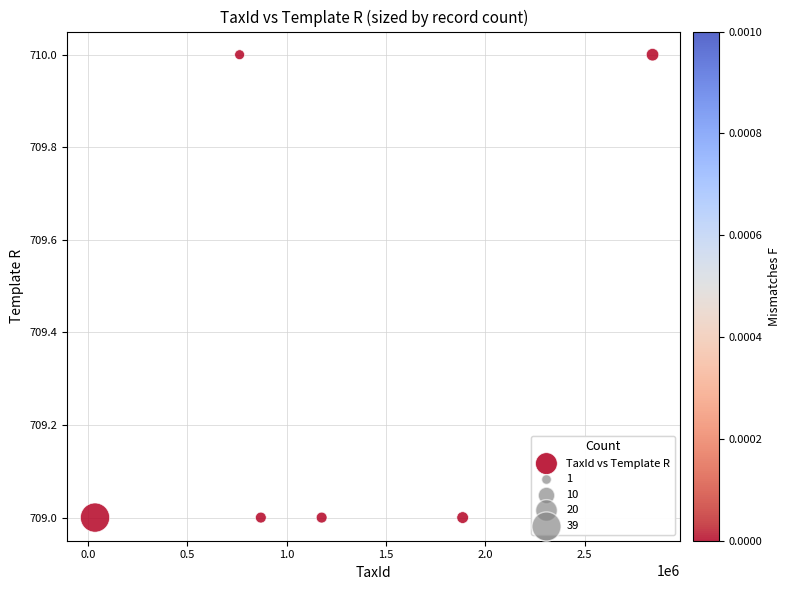

What is the average Y value?

709